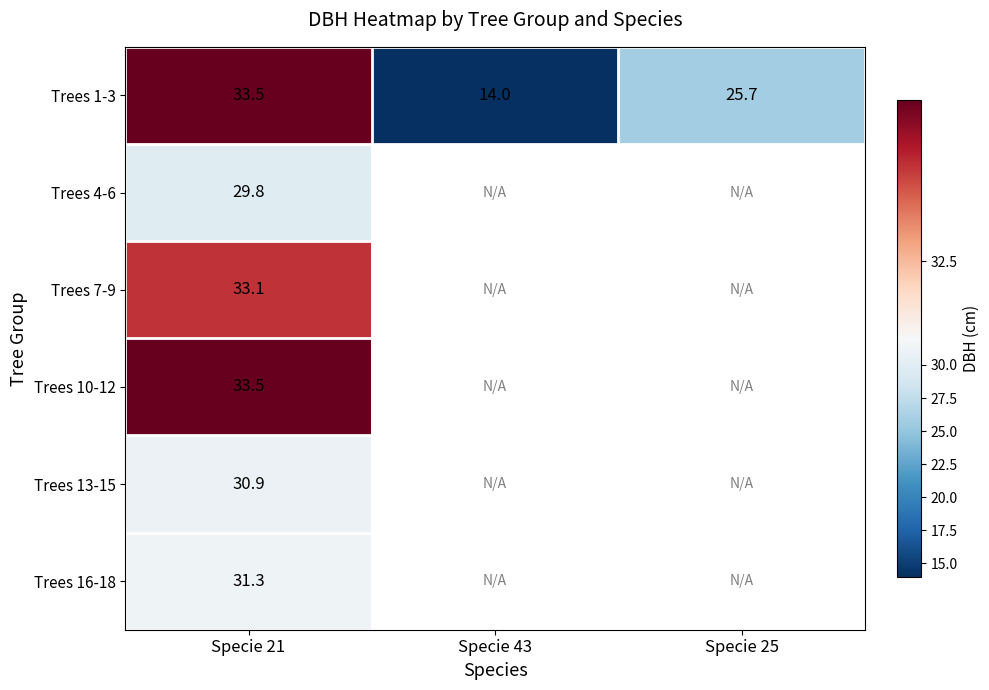

Where does the Trees 1-3 series first go above 25?

Specie 21